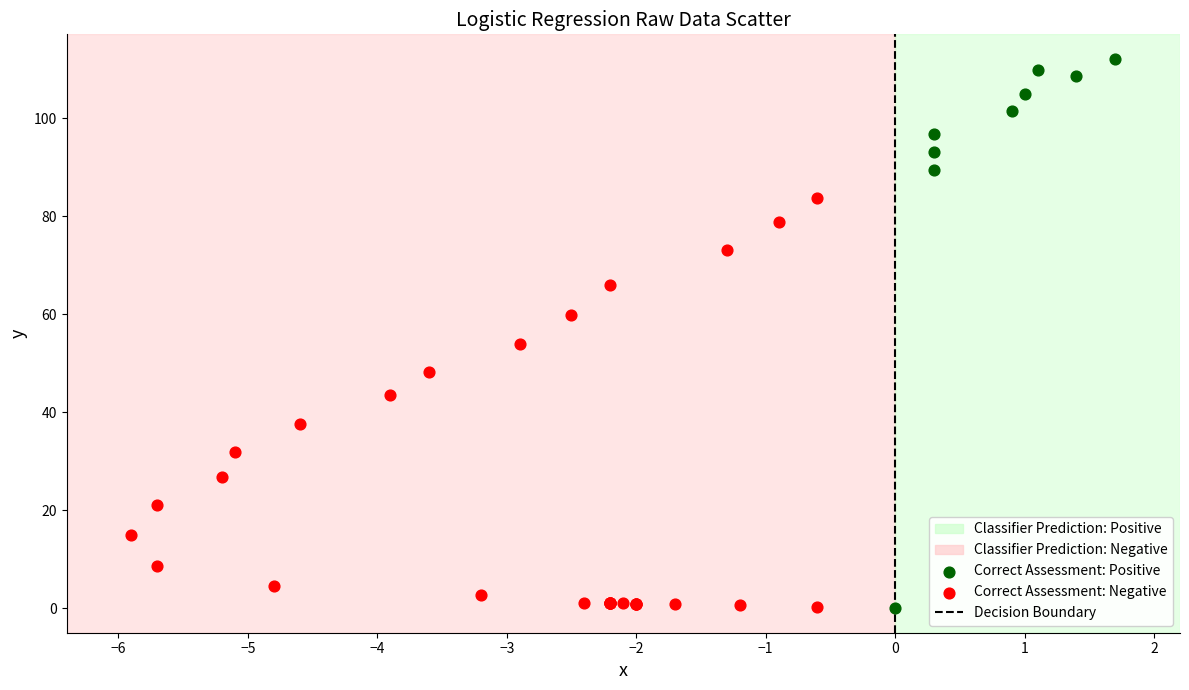

Which series has the widest spread of Y values?

Correct Assessment: Positive